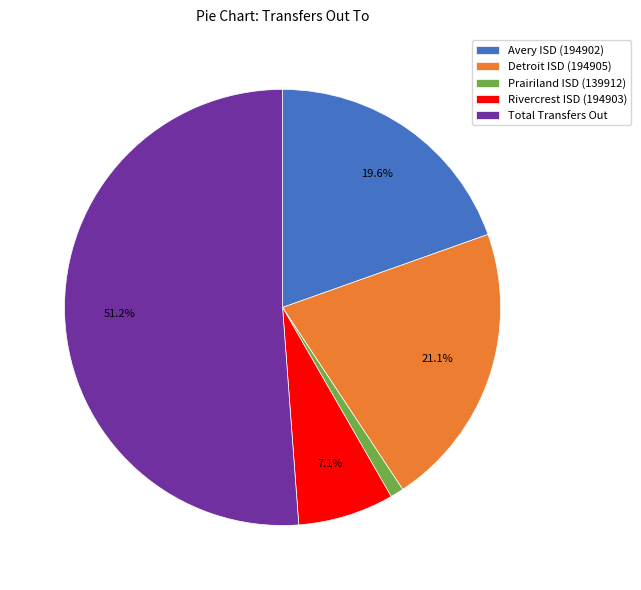

Is Total Transfers Out the majority of the pie?

Yes